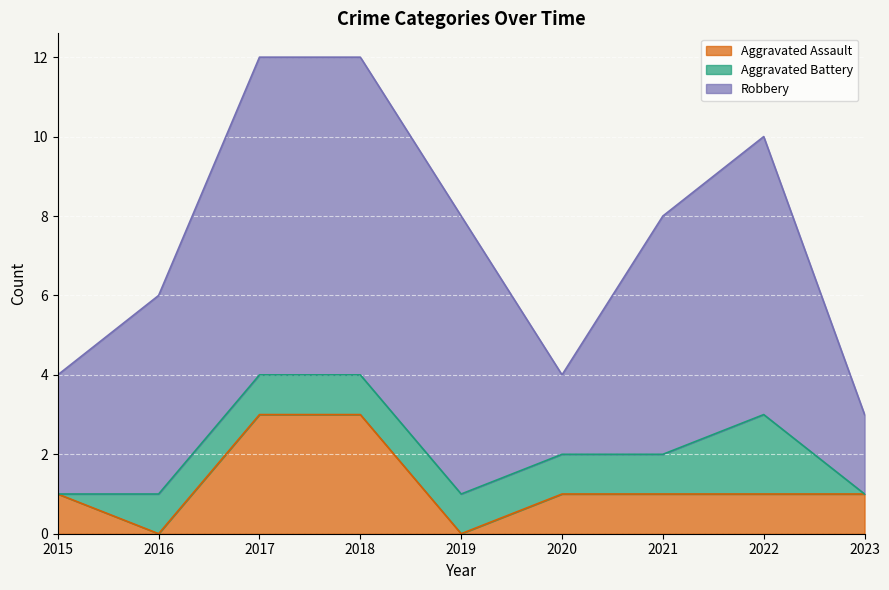

Reading left to right, list all the values displayed in this chart.

Aggravated Assault: 1	0	3	3	0	1	1	1	1
Aggravated Battery: 0	1	1	1	1	1	1	2	0
Robbery: 3	5	8	8	7	2	6	7	2